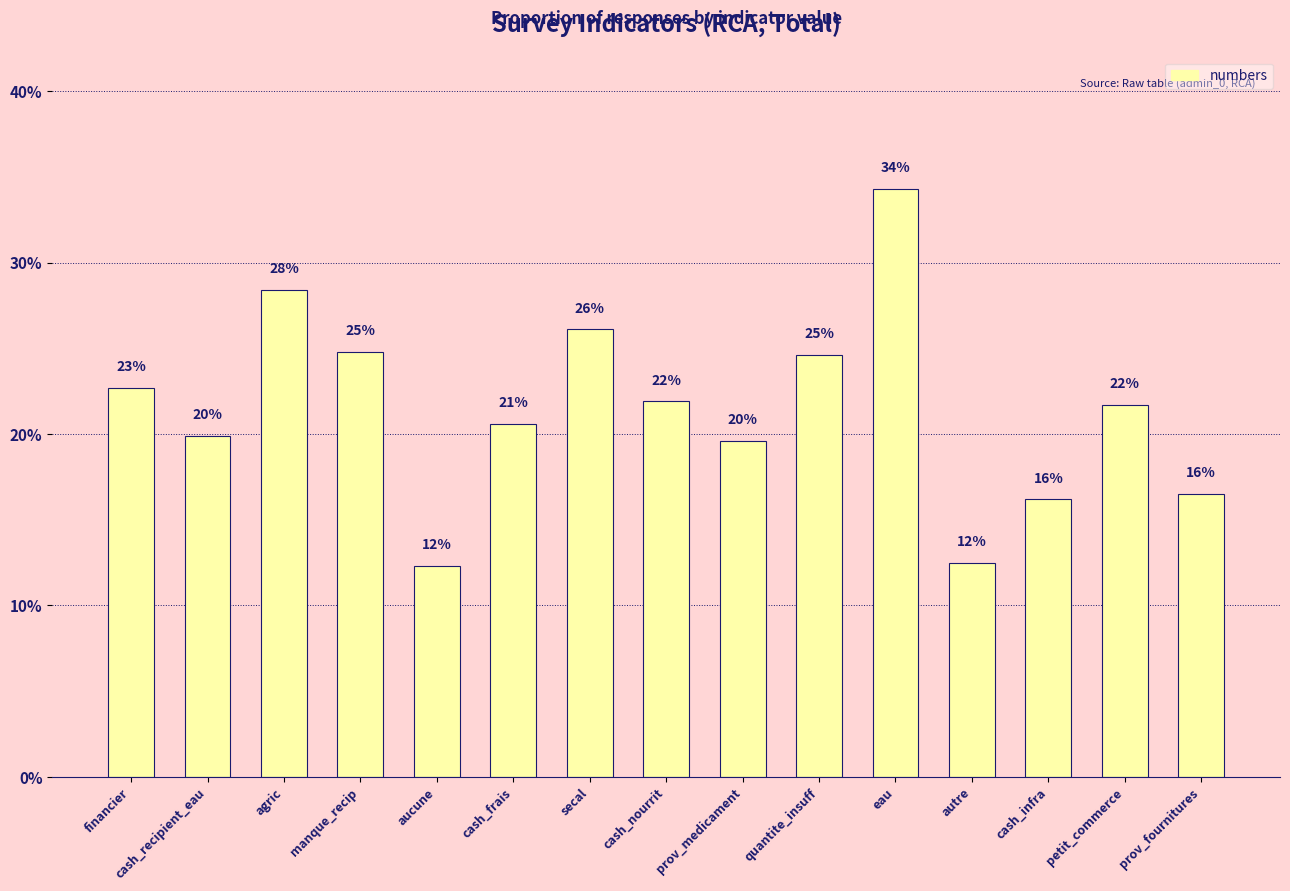

Are the bars horizontal?

No